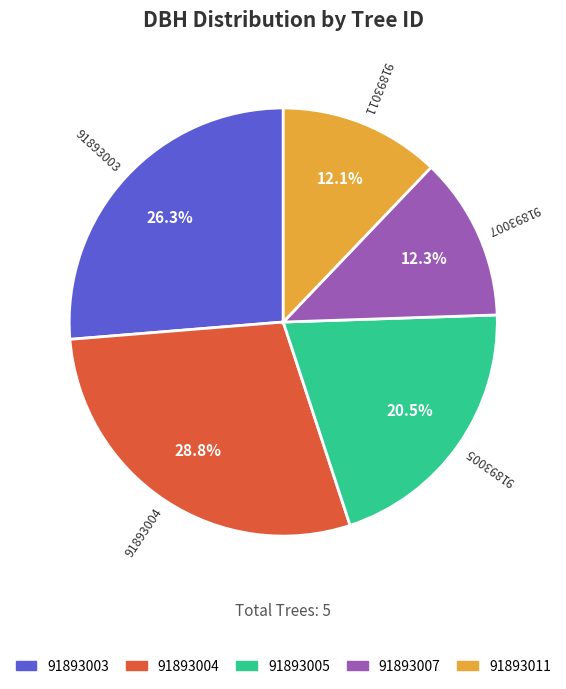

To the nearest percent, what is the difference between the largest and smallest slice percentages?

17%